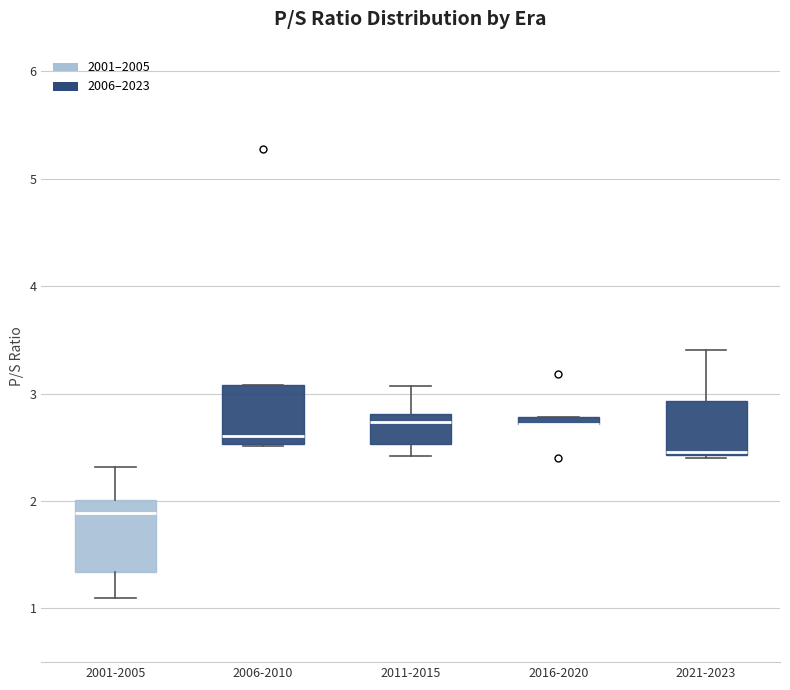

Which box is the tallest, from its lower edge to its upper edge?

2001-2005